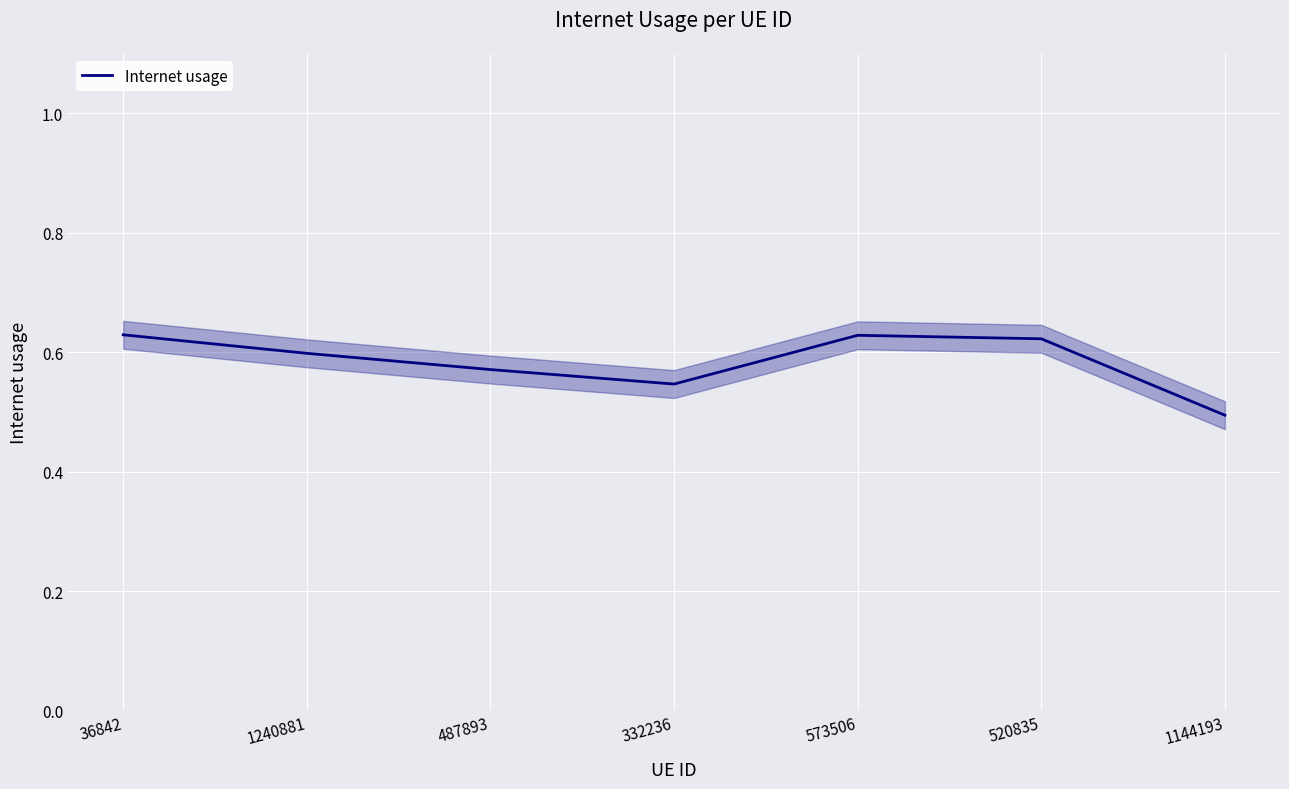

What is the maximum value shown in the chart?

0.6